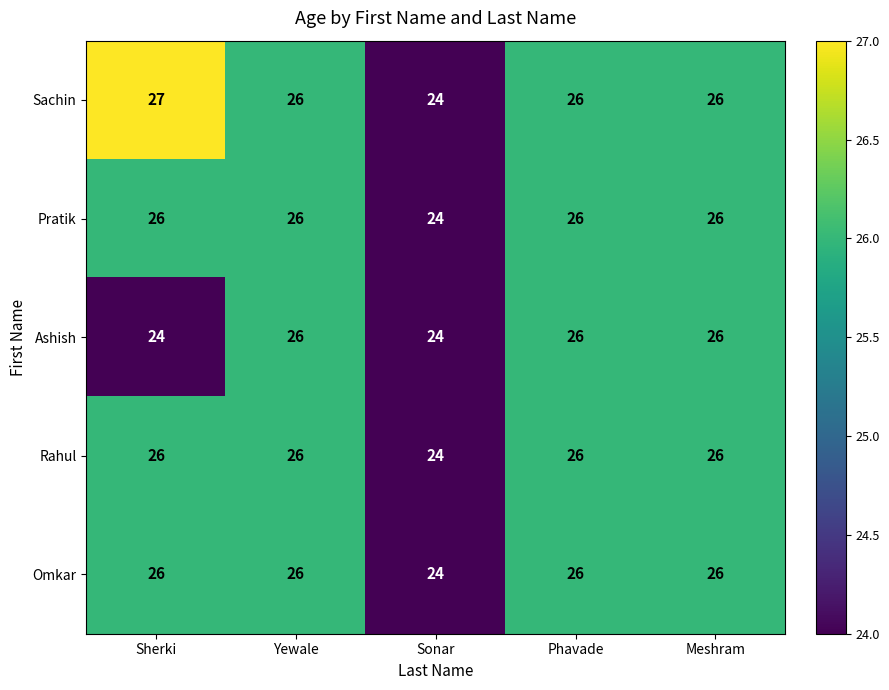

Which series has the largest total across all categories?

Sachin